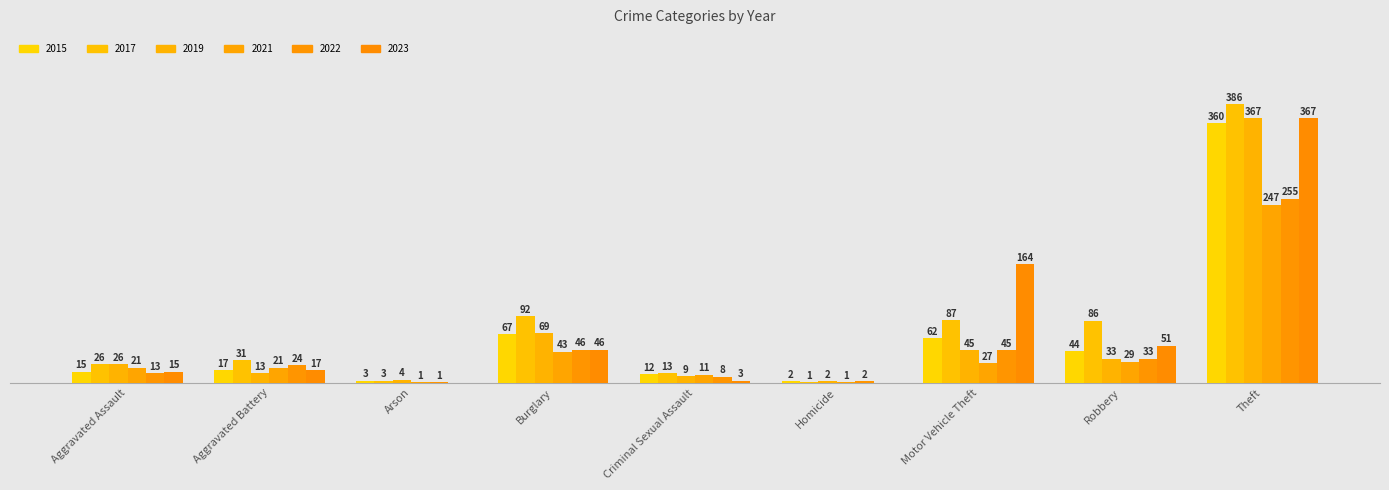

At which label does 2021 reach its peak?

Theft